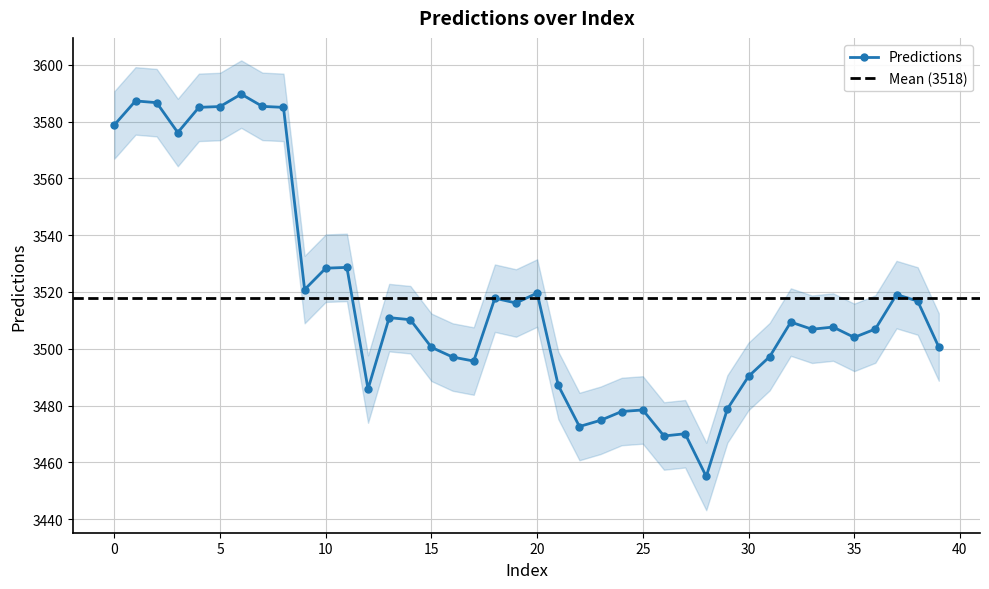

What is the value of the 36th point from the left?

3504.0